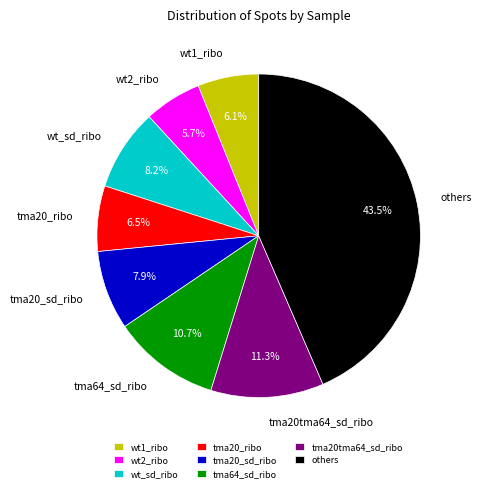

Does any single category account for the majority?

No